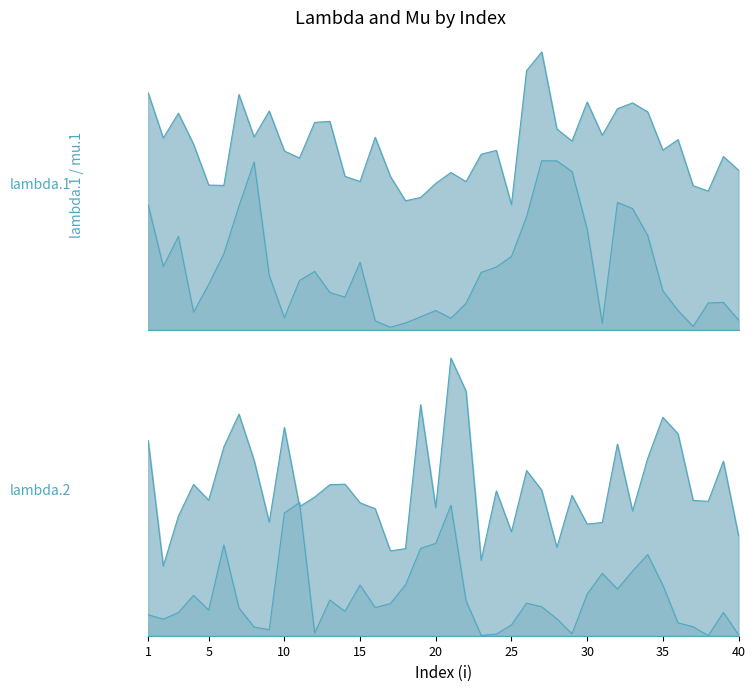

At how many categories does at least one series exceed 0?

40